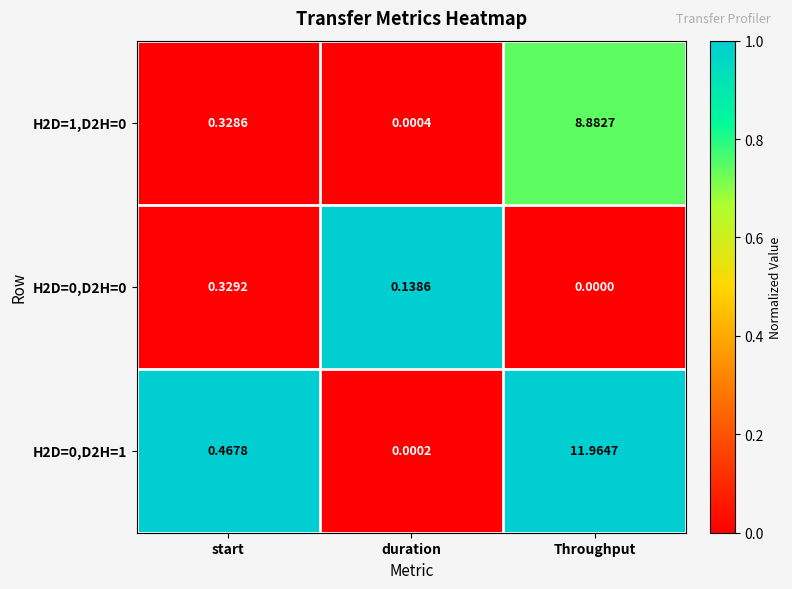

At which category is the sum across all series the highest?

Throughput